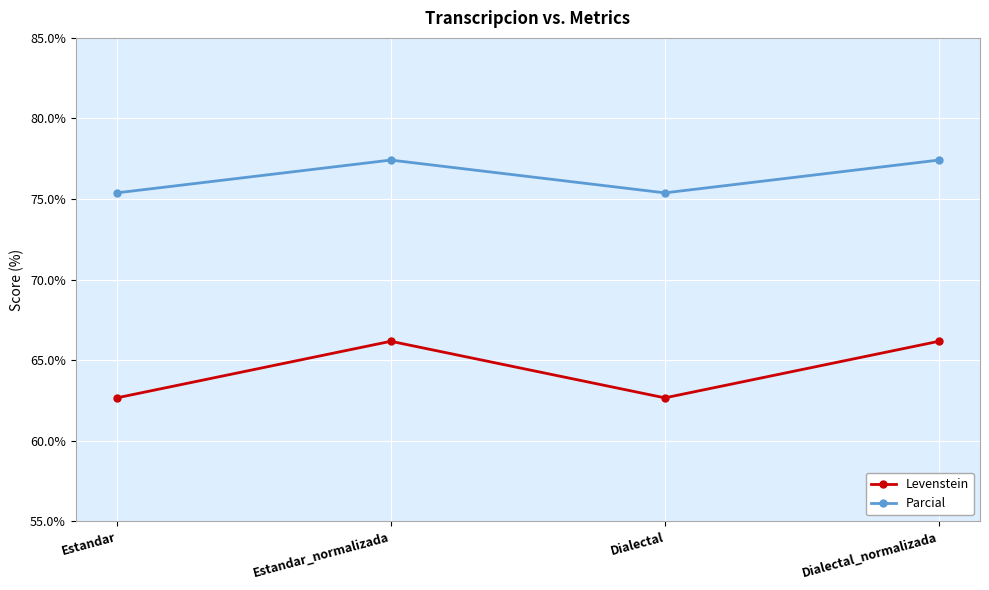

How many data points in Parcial are less than 77?

2